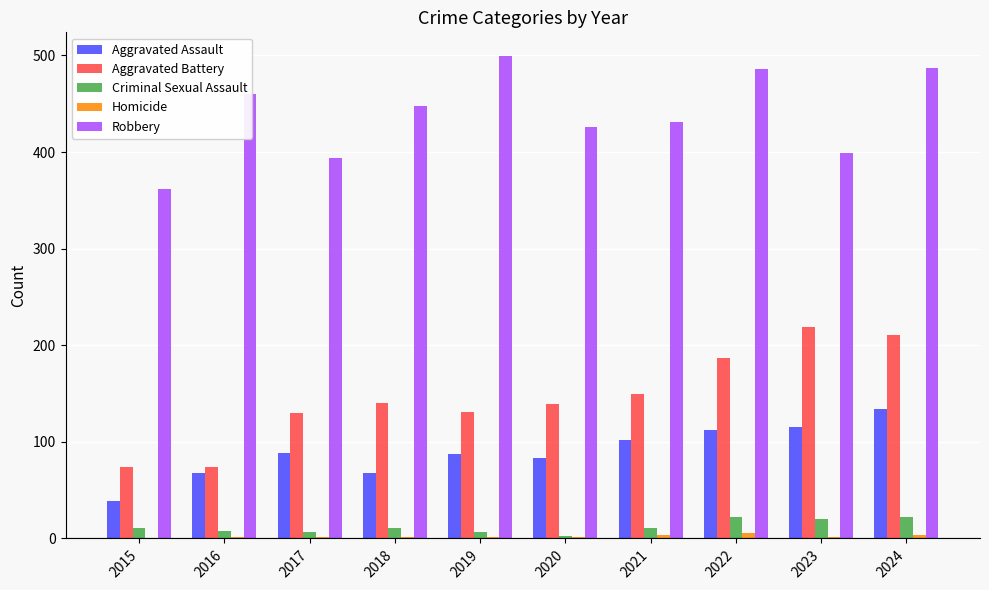

What is the spread (max minus min) of values at 2021?

427